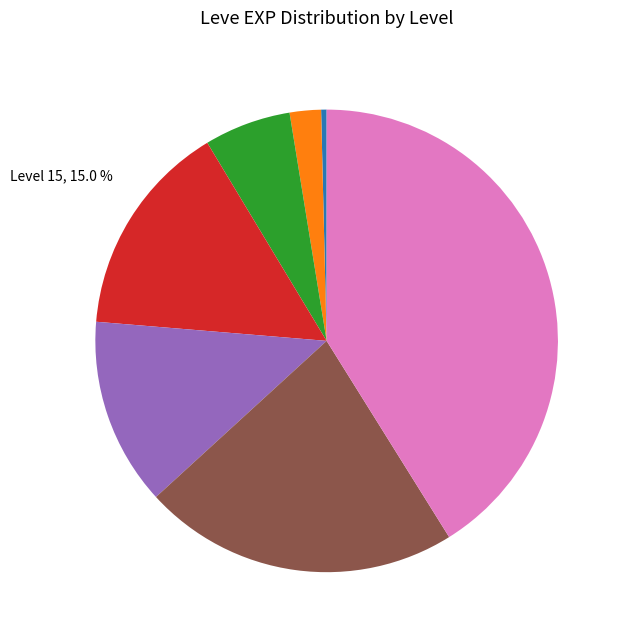

Is there a majority slice in this chart?

No